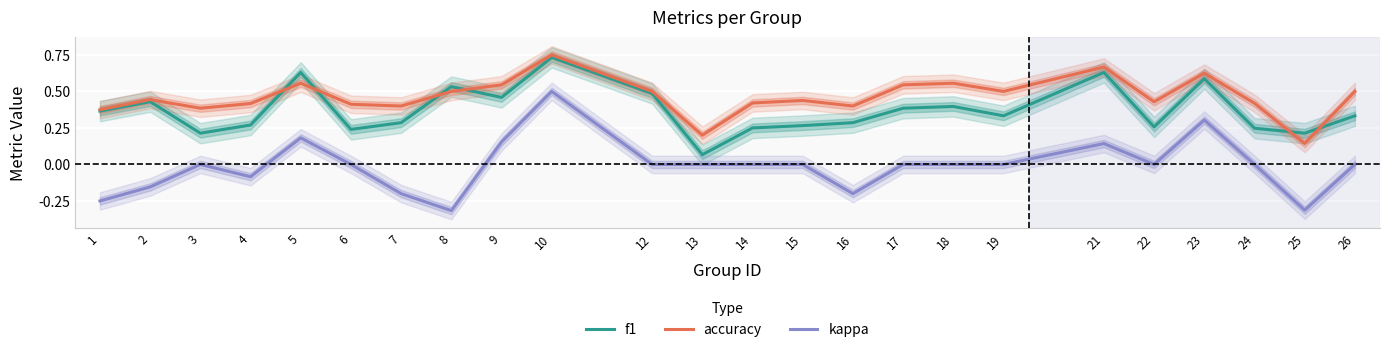

True or false: f1 and kappa cross at least once.

False